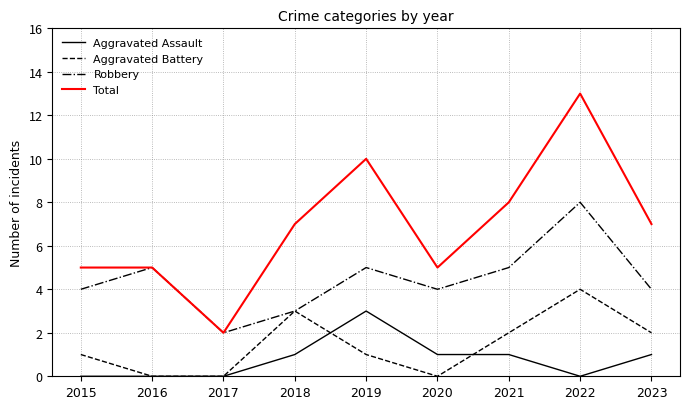

What is the average value of the Total series?

7